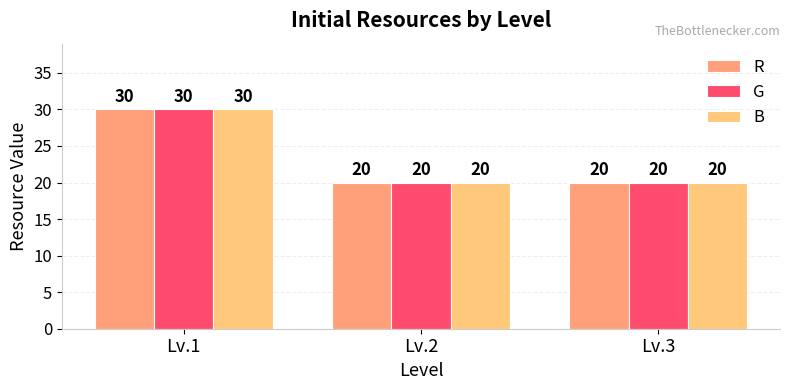

Count the B values in the range 20 to 30.

3